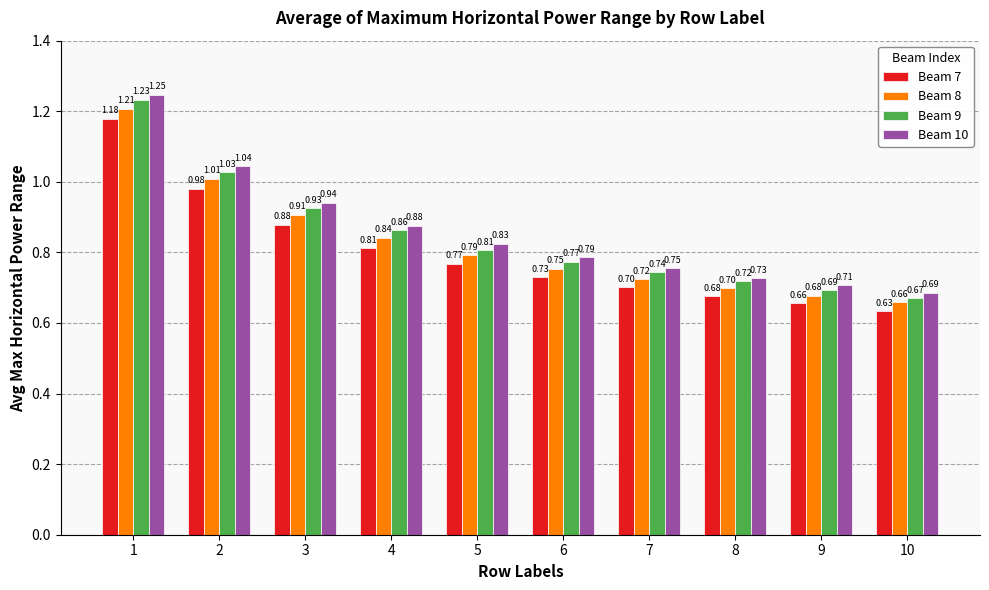

What is the approximate value of Beam 9 at 8?

0.7